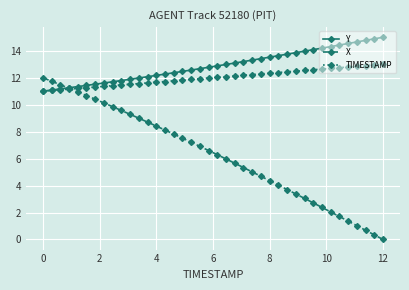

Rank the series by their maximum value, from lowest to highest.

X, TIMESTAMP, Y